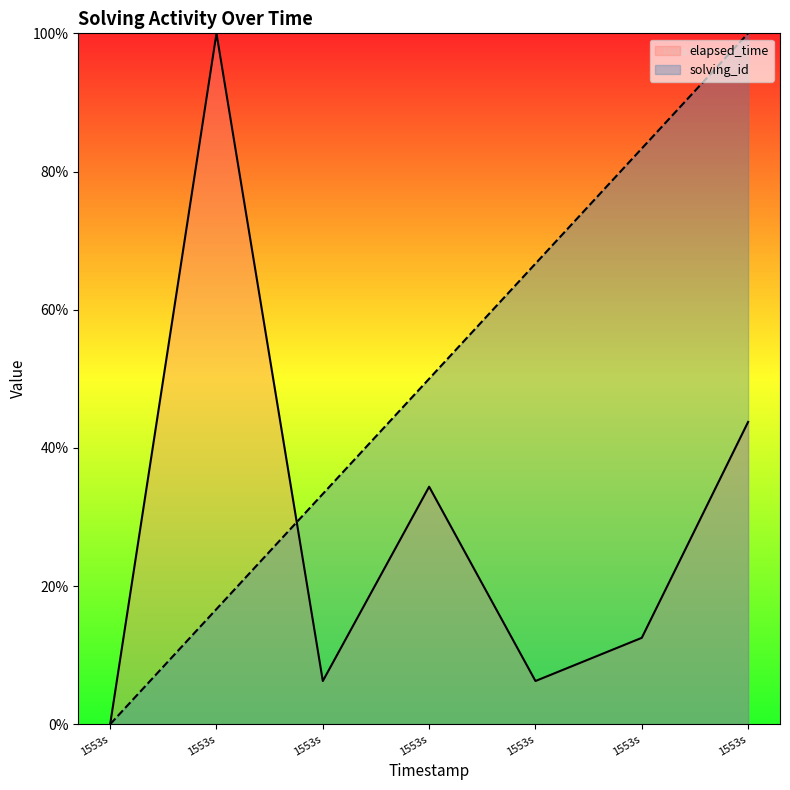

Between which two adjacent categories do elapsed_time and solving_id first intersect?

1553s and 1553s